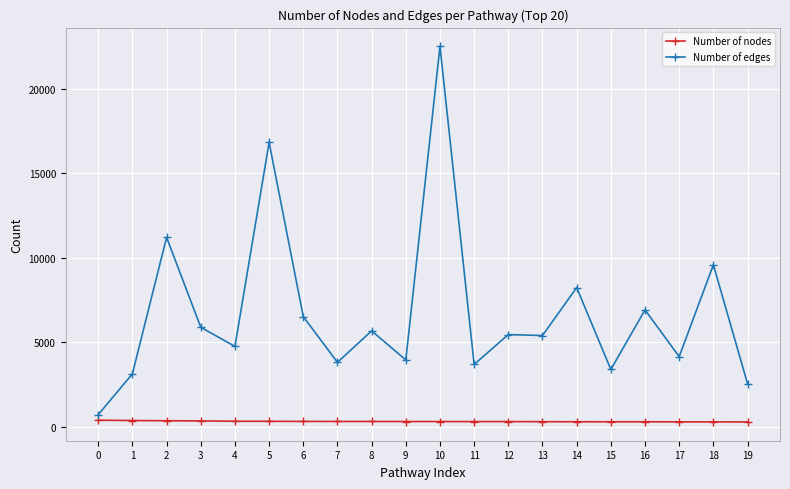

Which series has the largest range (max minus min)?

Number of edges